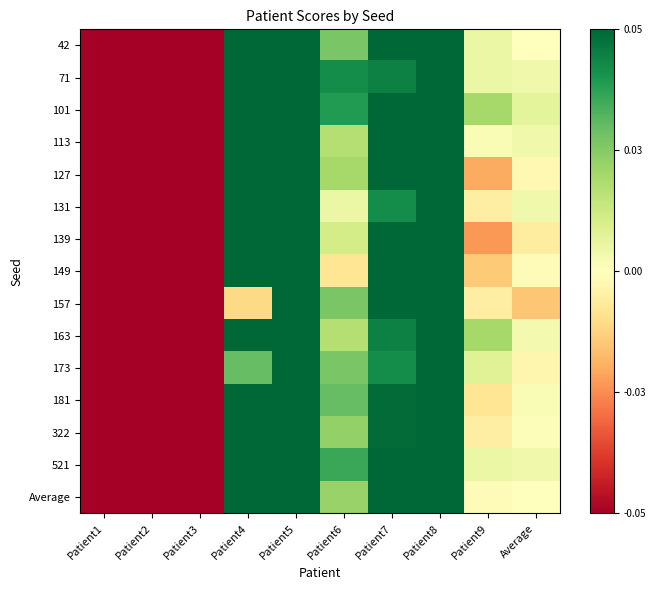

Which category has the lowest value across all series?

Patient2